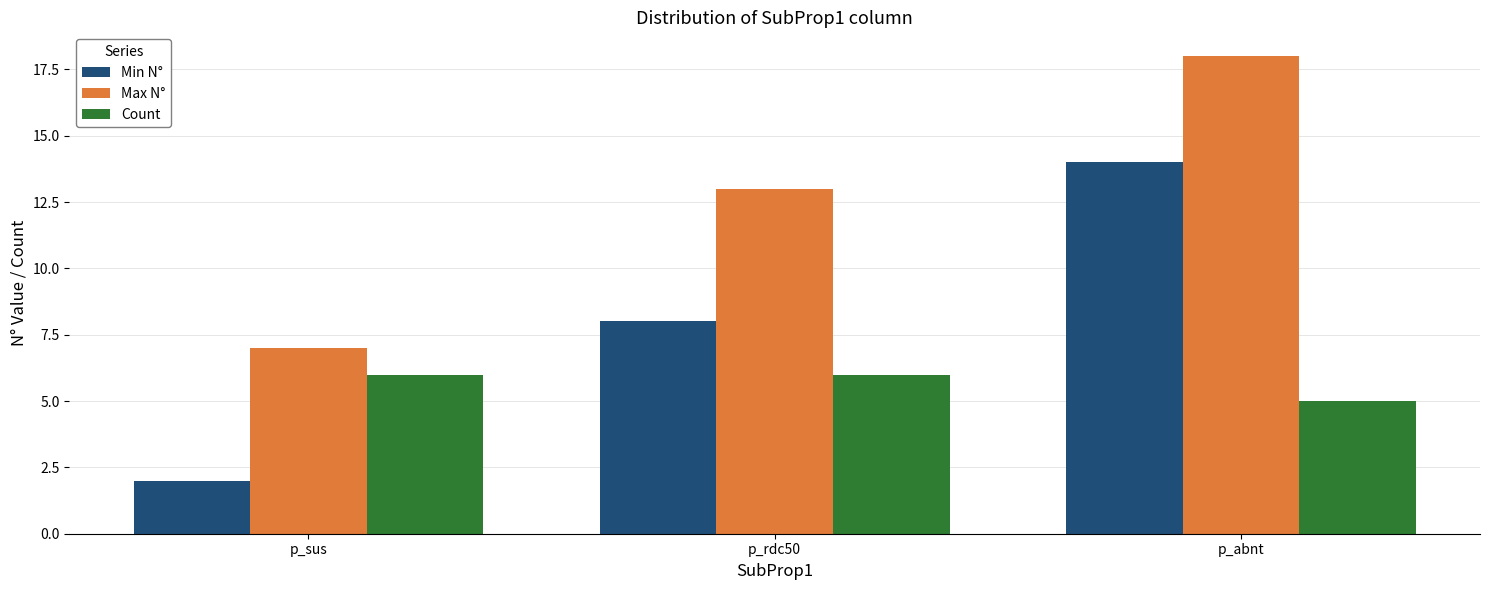

Is it true that Min N° equals 19 at p_abnt?

False